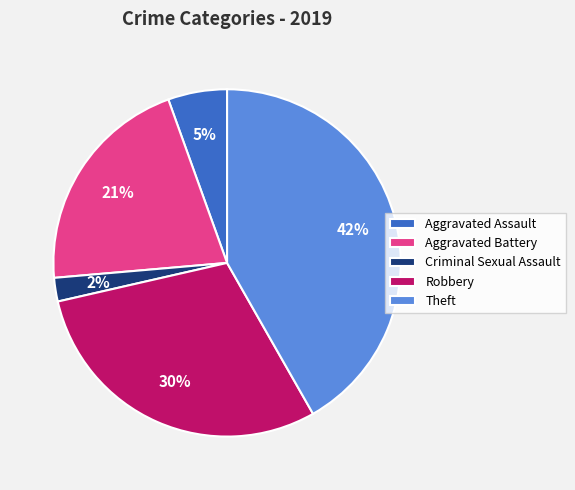

Is it true that Aggravated Battery is 21% of the pie?

True